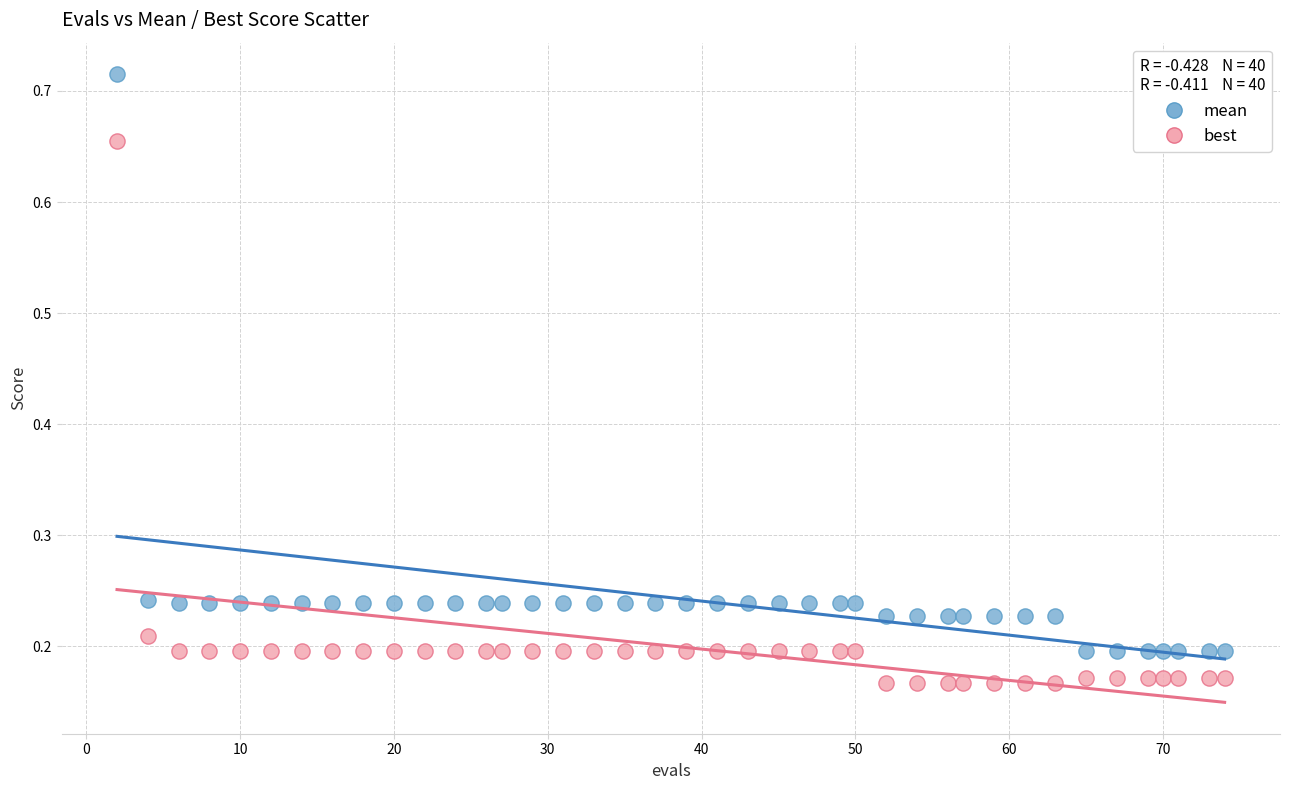

Which series reaches the maximum Y coordinate?

mean